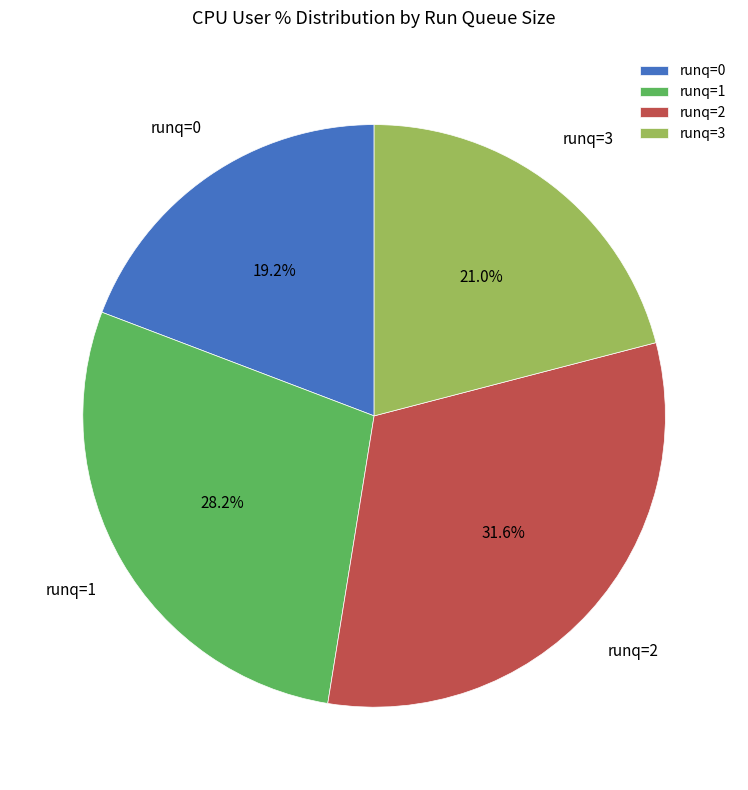

Do runq=0 and runq=3 together represent more than half of the pie?

No